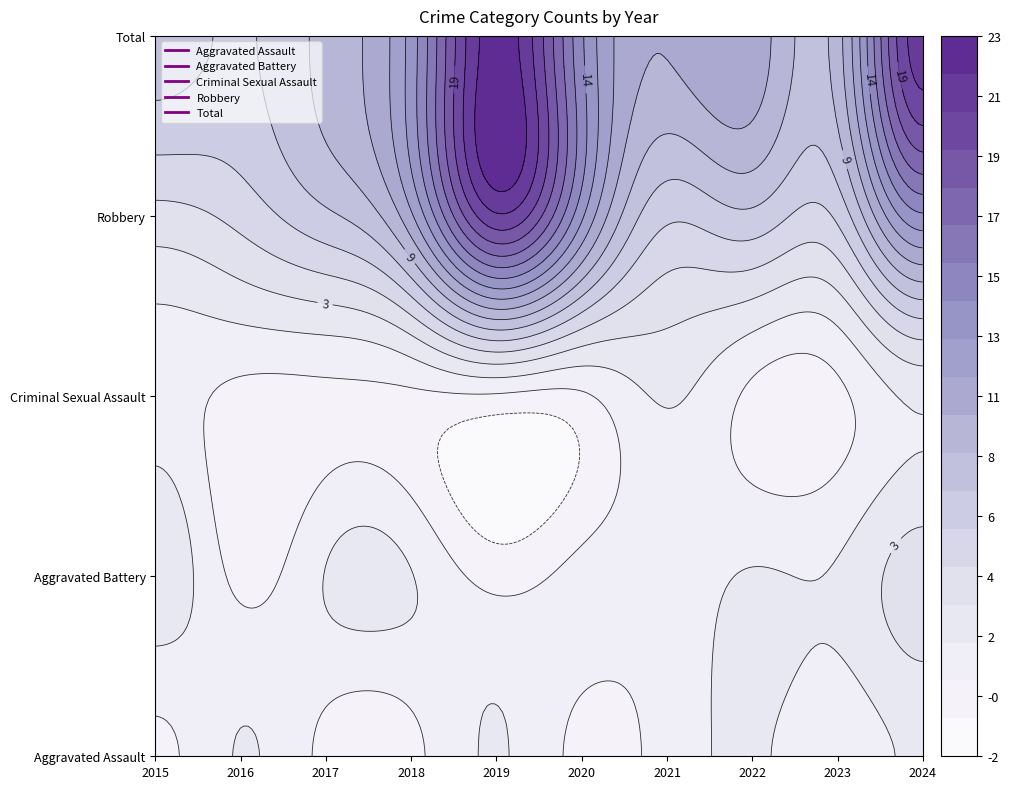

What is the difference between the Criminal Sexual Assault values at 2024 and 2020?

2